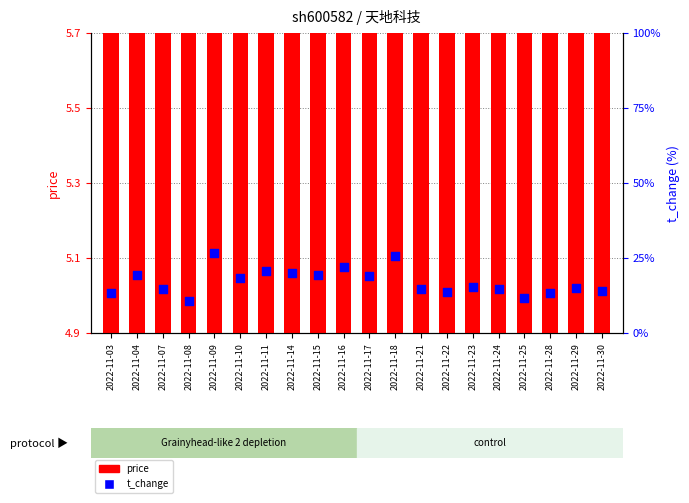

At how many categories does at least one series exceed 1?

20